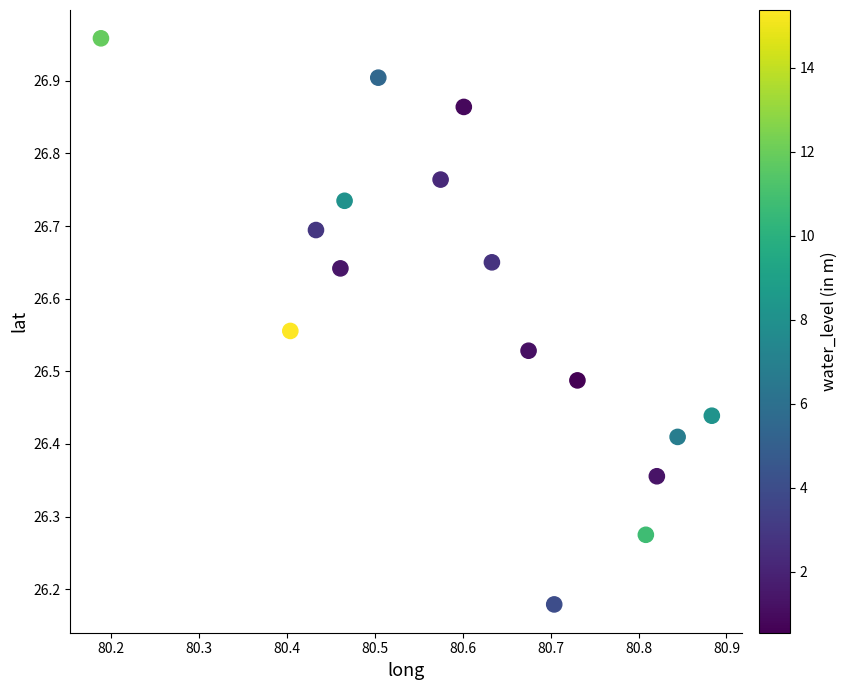

What is the range of X values (max minus min)?

0.7